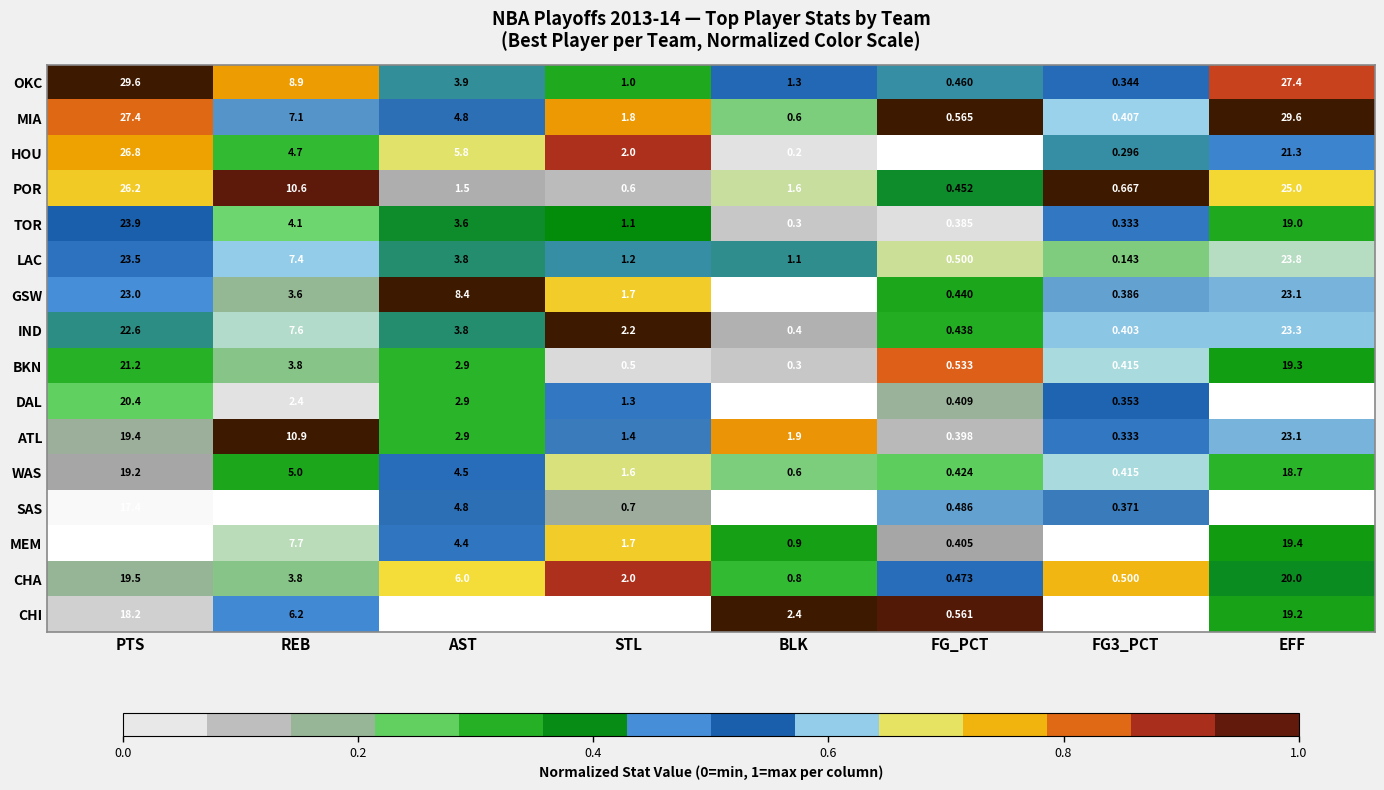

Between AST and EFF, which series saw the biggest shift?

MIA